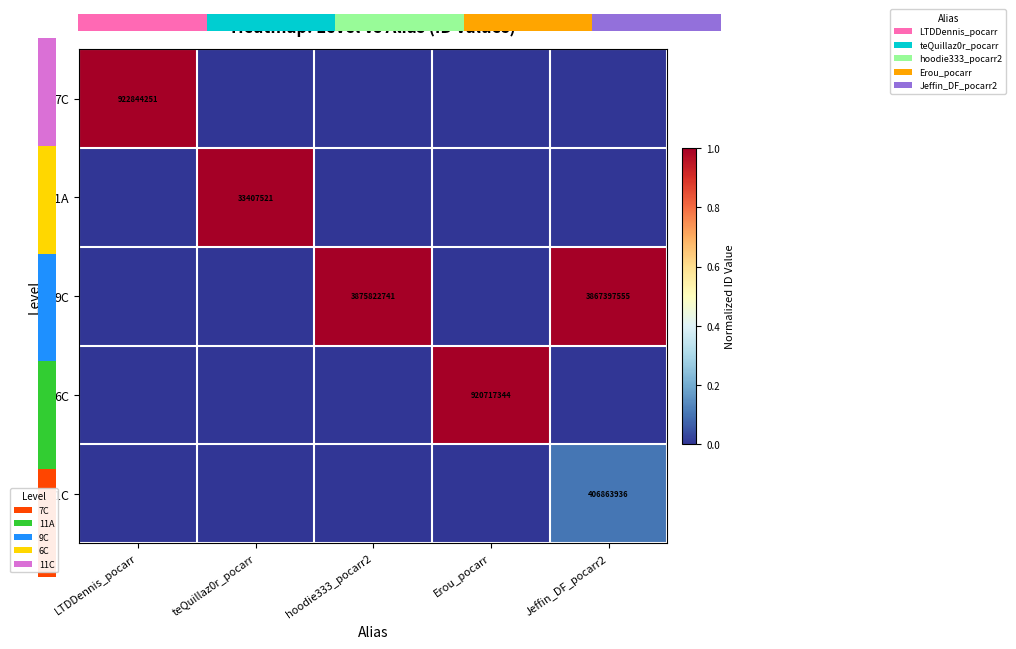

What is the sum of all 11A values?

1.0